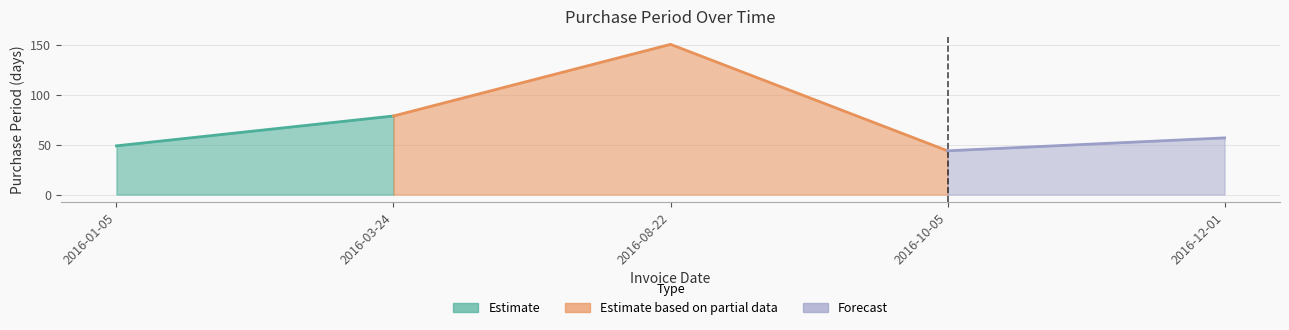

What is the ratio of the value at 2016-08-22 to the value at 2016-01-05?

3.1